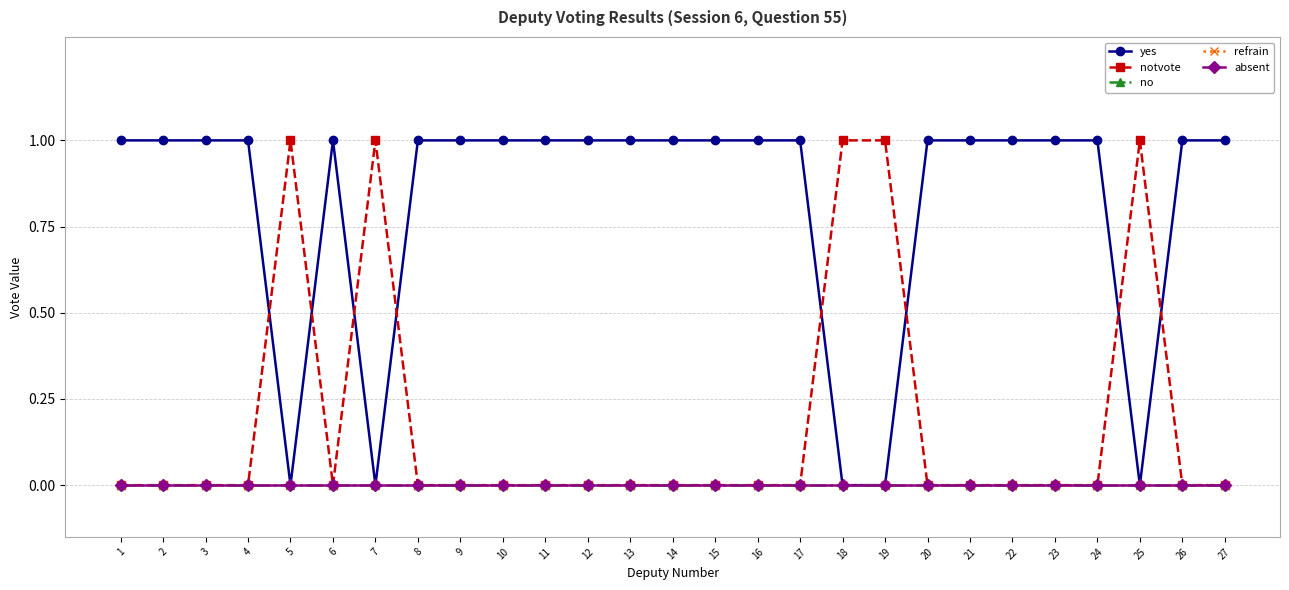

Which category has the highest value in the absent series?

1